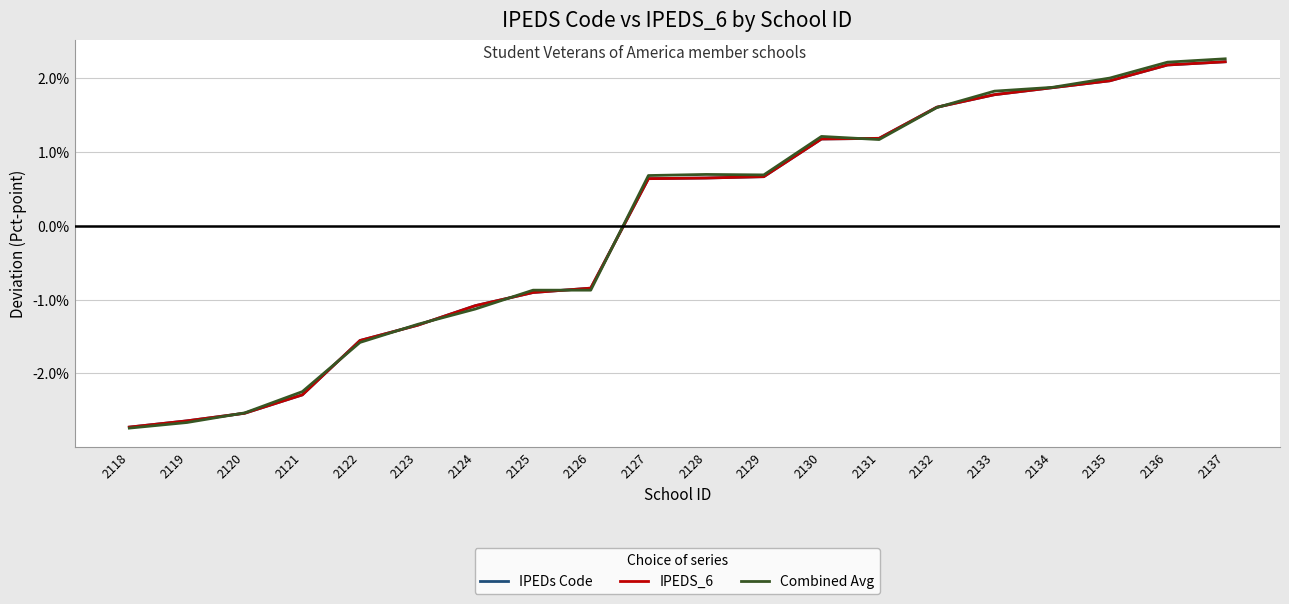

What is the highest value of the IPEDS_6 series?

2.2